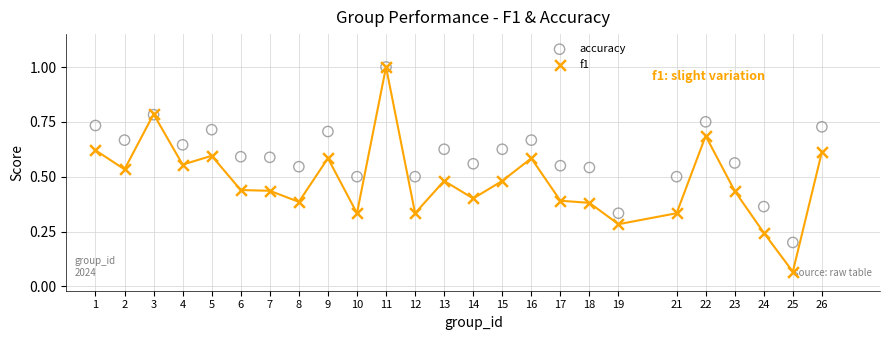

Which series has the widest spread of Y values?

f1